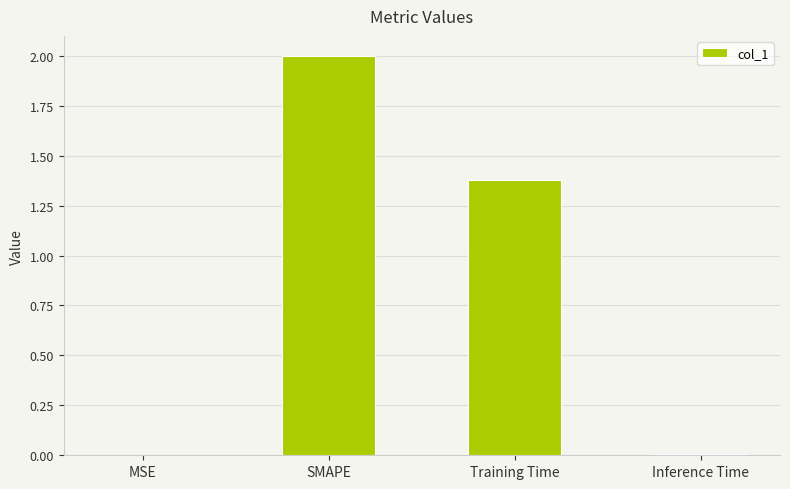

Is it true that the value at MSE is 0.0?

True